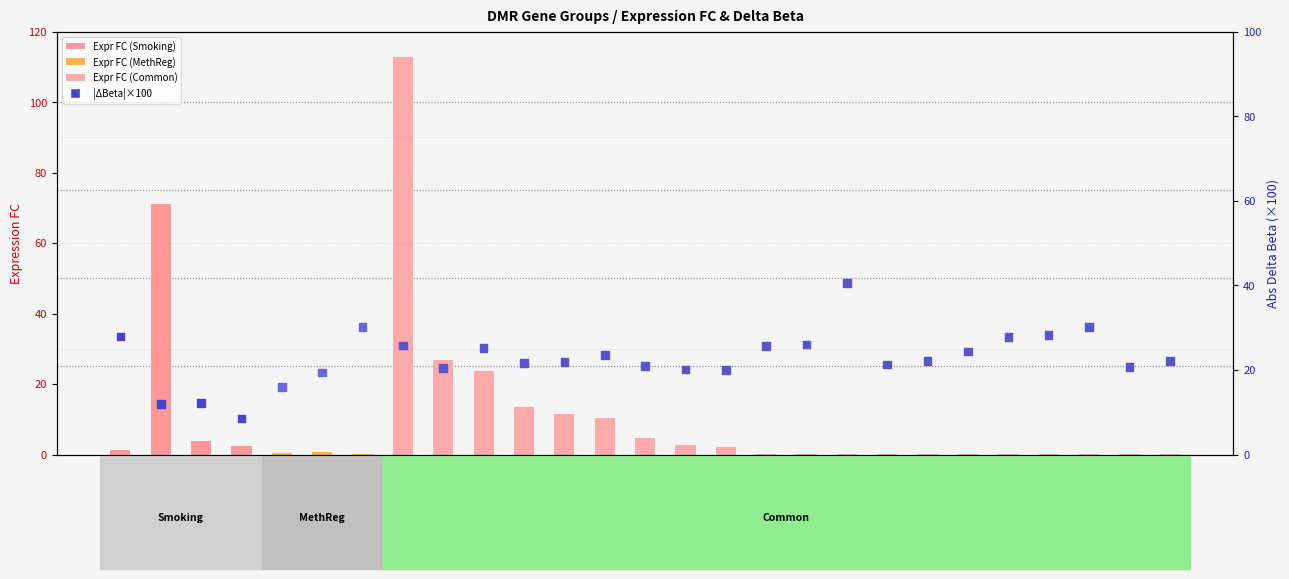

At which category is the sum across all series the highest?

TCN1